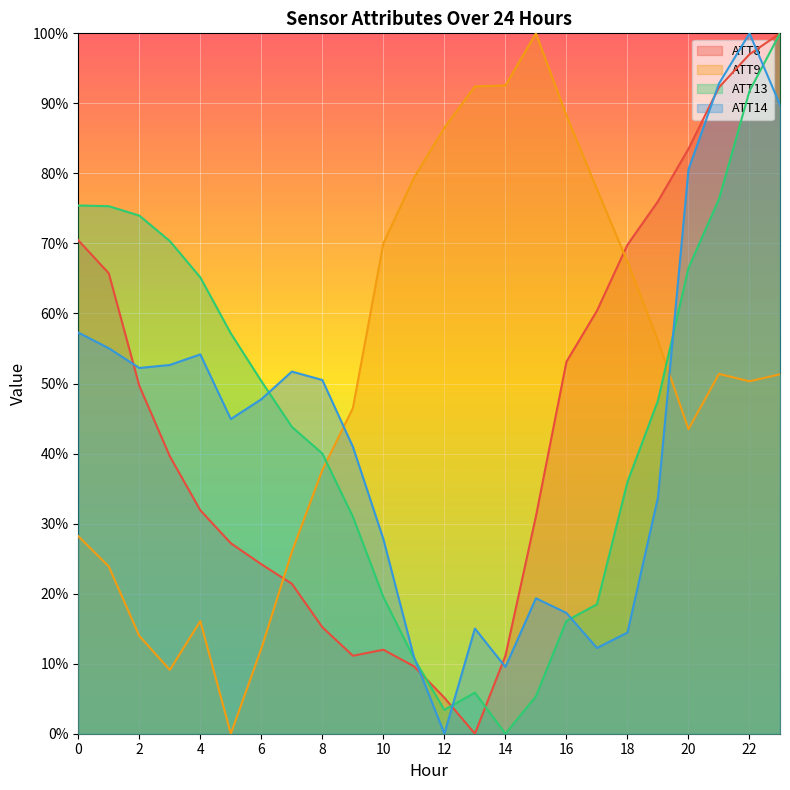

What is the value of the ATT14 point at the 7th from the left?

47.8